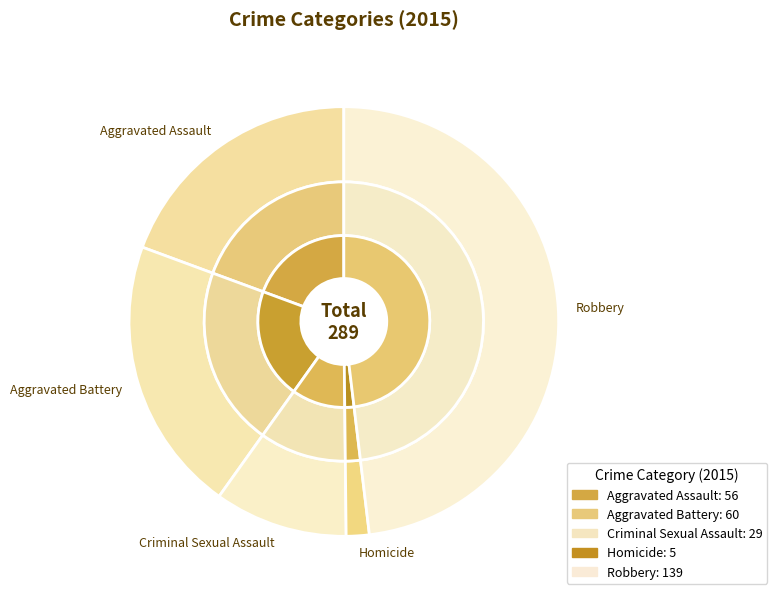

Does Robbery represent more than half of the total?

No